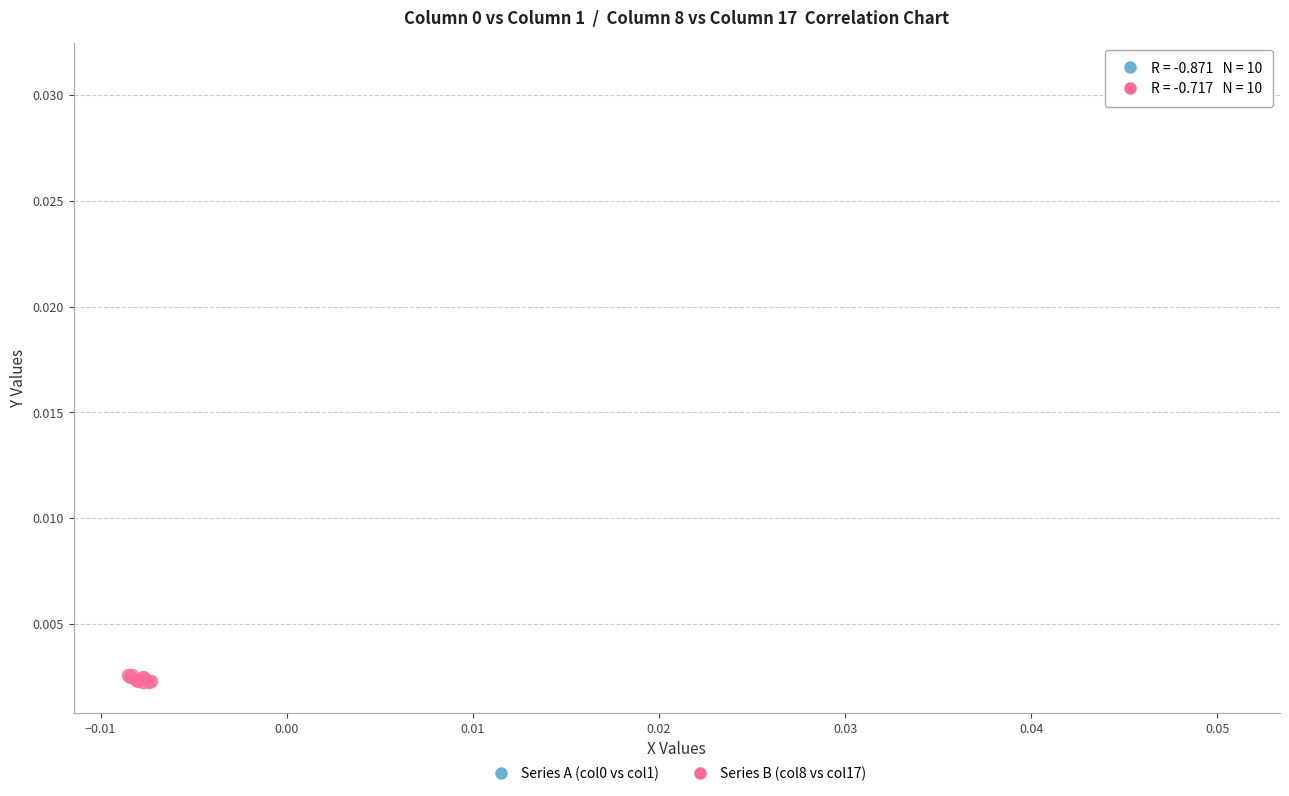

Which series reaches the minimum Y coordinate?

Series B (col8 vs col17)